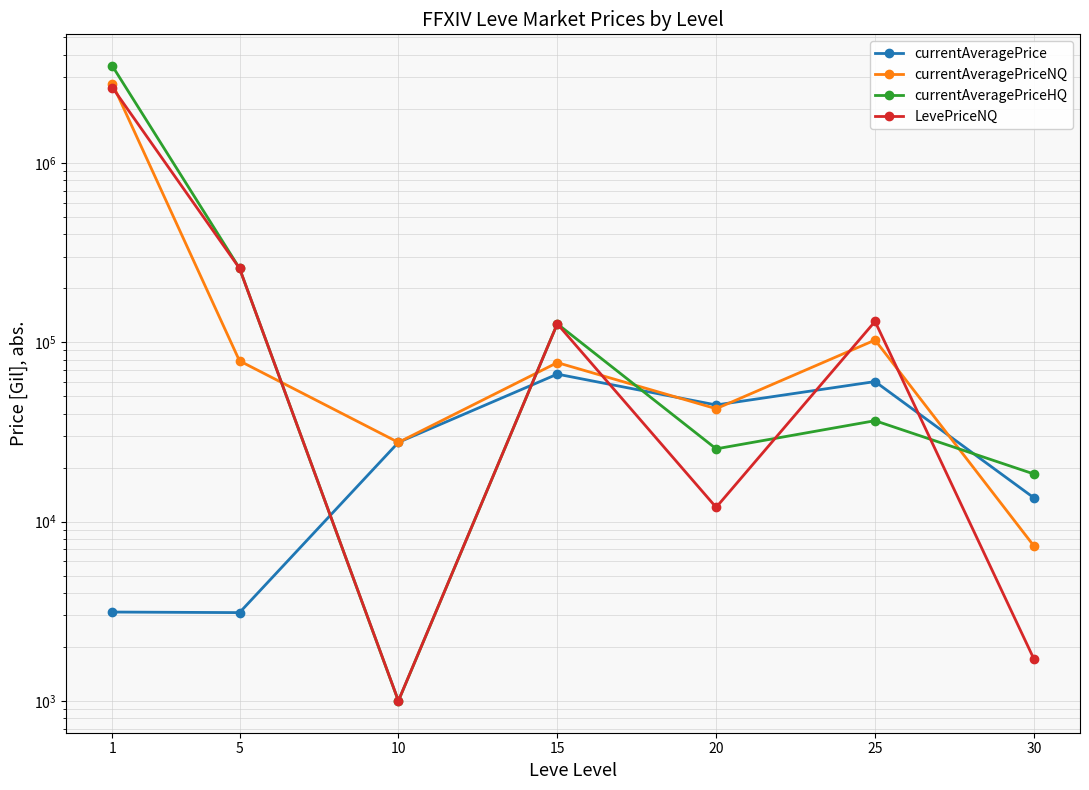

How many interior local valleys does the currentAveragePriceNQ series have?

2